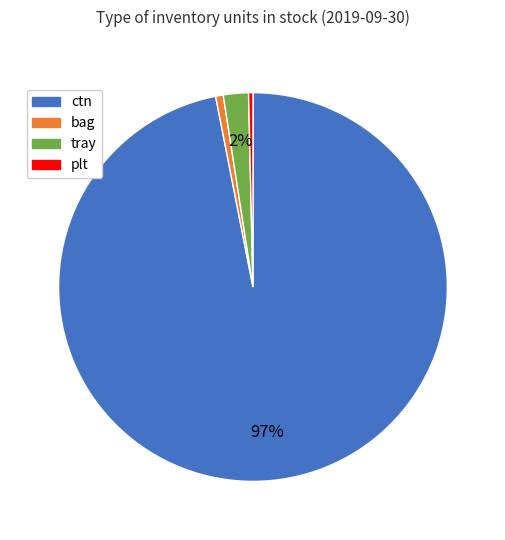

How many slices are in this pie chart?

4